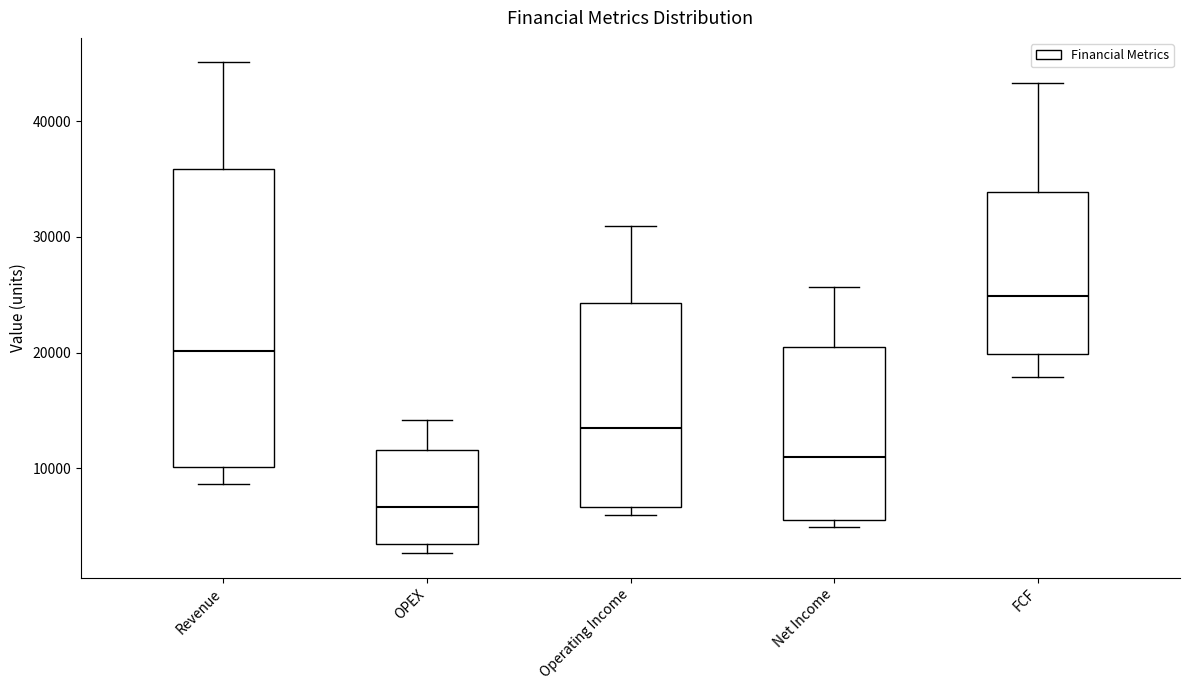

Reading left to right, read every box against the y-axis: the position of its median line, the range the box covers, and the ends of its whiskers. The values are not printed on the chart, so give them approximately, as read against the axis.

Revenue: median 20000, box 10000 to 36000, whiskers 9000 to 45000
OPEX: median 7000, box 3000 to 12000, whiskers 3000 (just below the box's lower edge) to 14000
Operating Income: median 13000, box 7000 to 24000, whiskers 6000 to 31000
Net Income: median 11000, box 6000 to 20000, whiskers 5000 to 26000
FCF: median 25000, box 20000 to 34000, whiskers 18000 to 43000